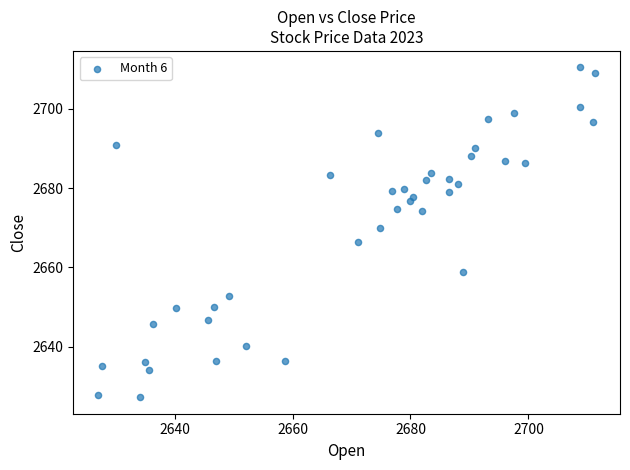

What is the range of X values (max minus min)?

84.2